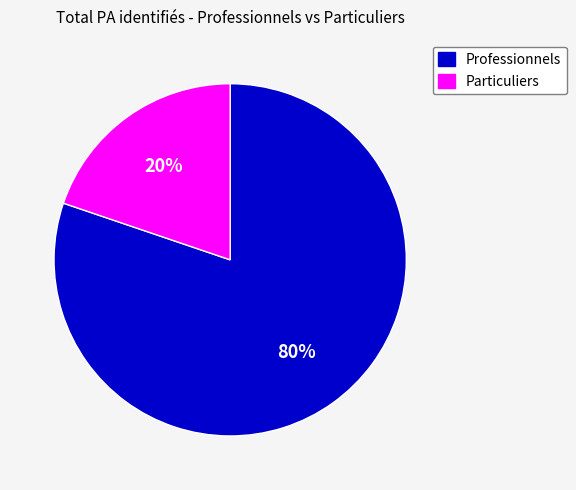

How many slices are in this pie chart?

2